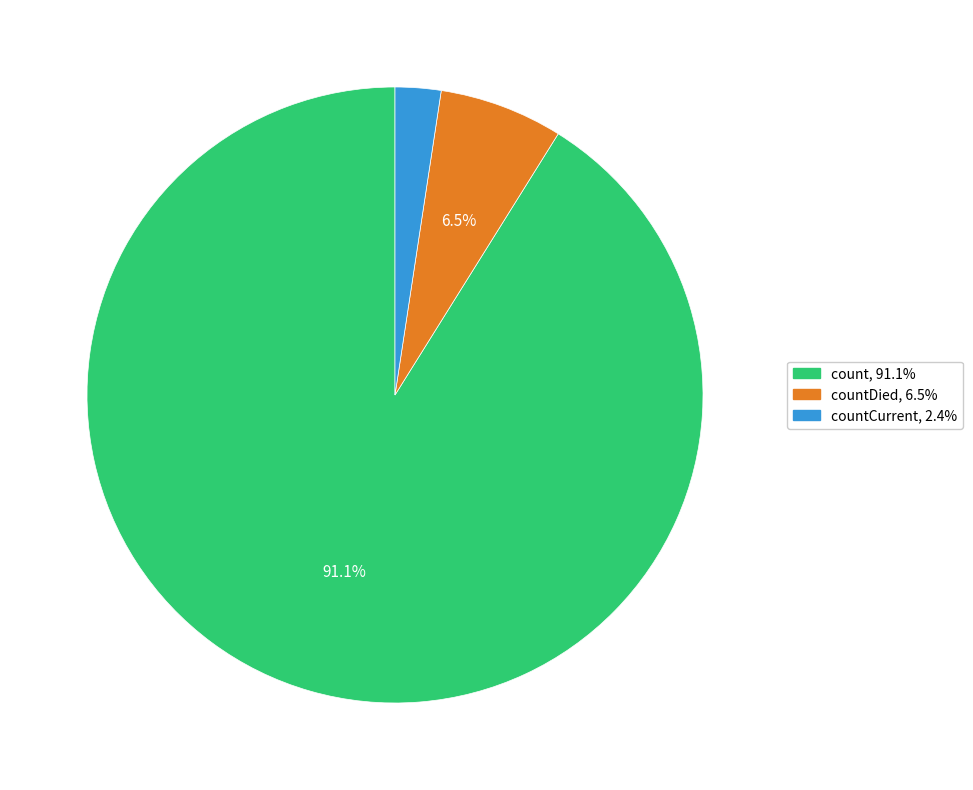

Is there any slice that represents more than half of the pie?

Yes